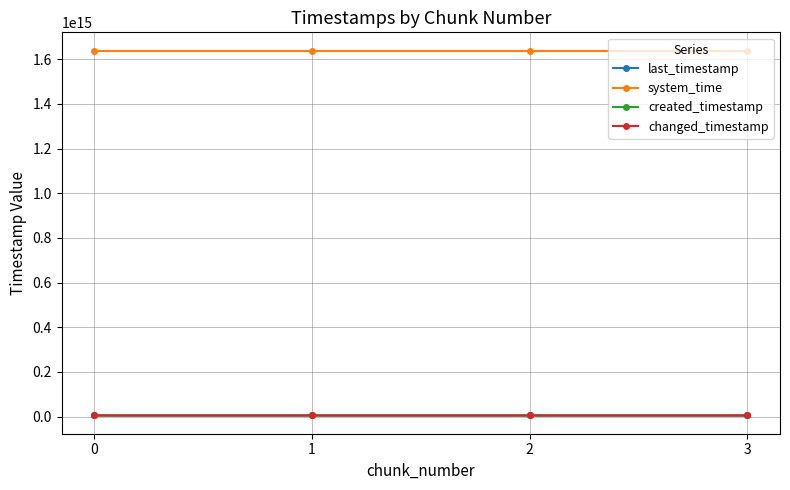

Does the chart have visible grid lines?

Yes